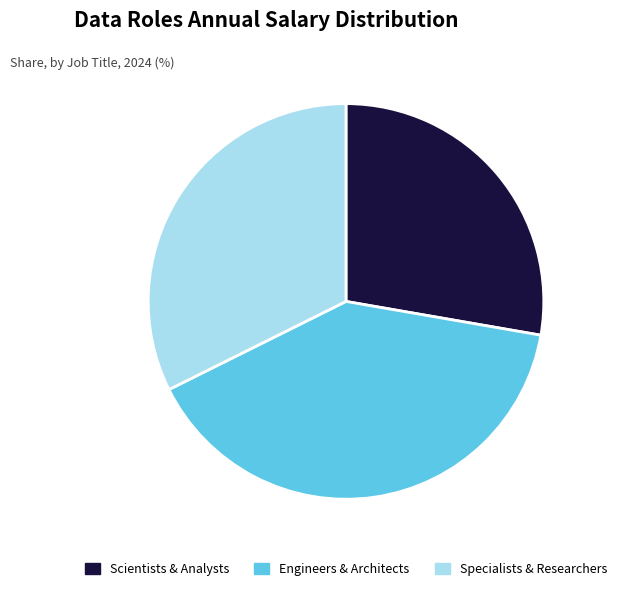

What is the ratio of the value at Specialists & Researchers to the value at Scientists & Analysts?

1.2